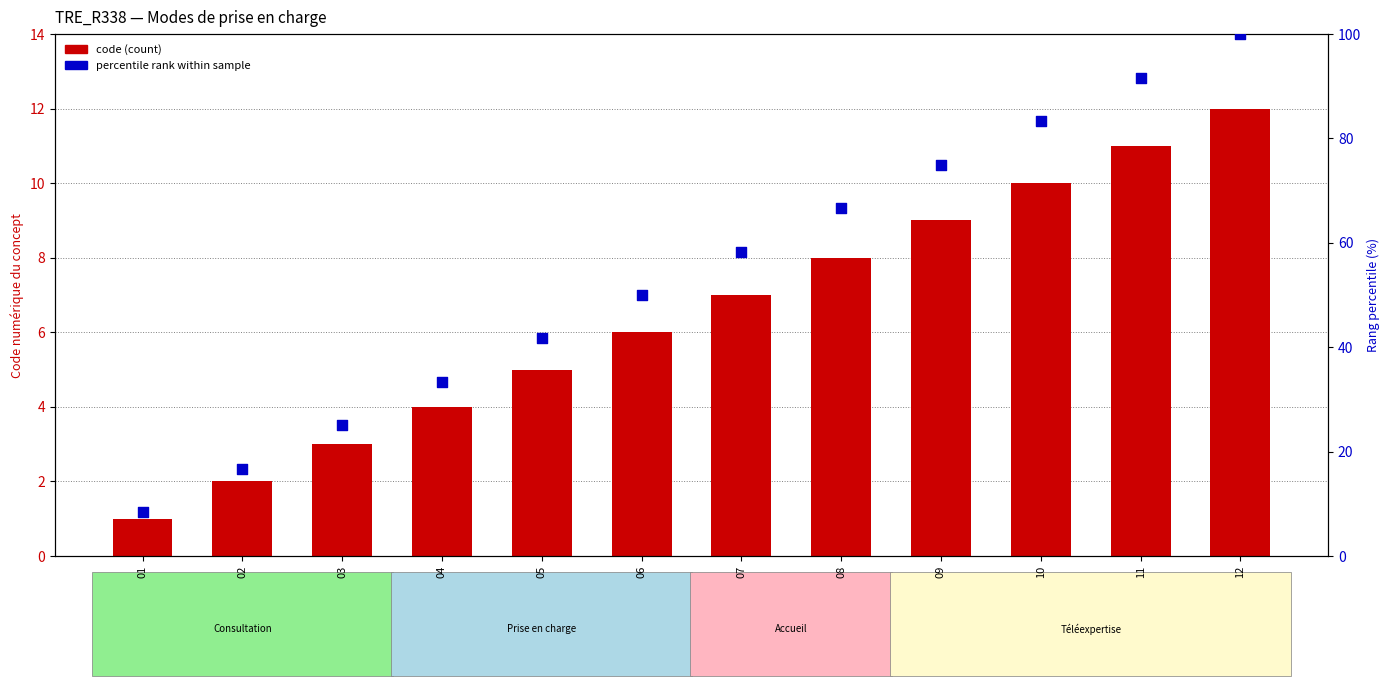

Which series reaches the maximum Y coordinate?

Percentile rank